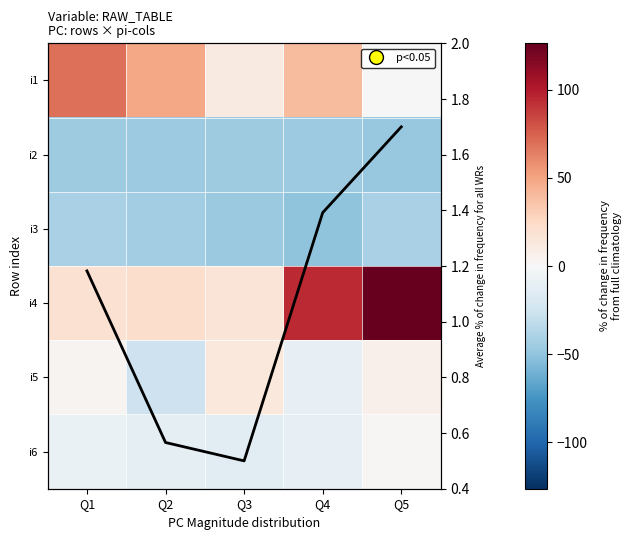

The i4 series shows 24.9 at Q3. True or false?

False